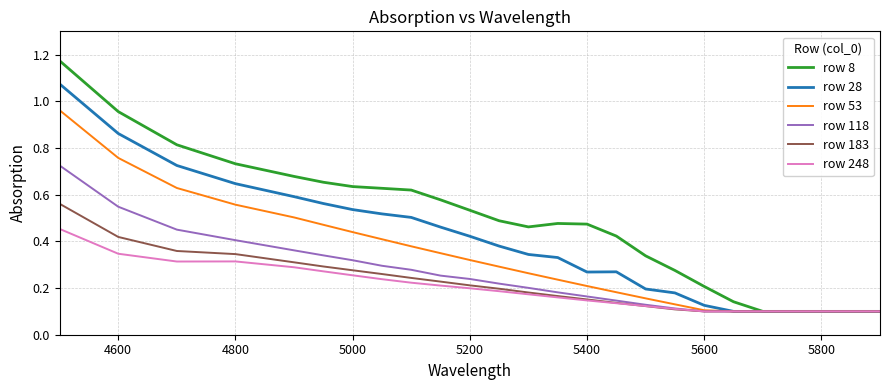

Which series has the widest spread of values?

row 8